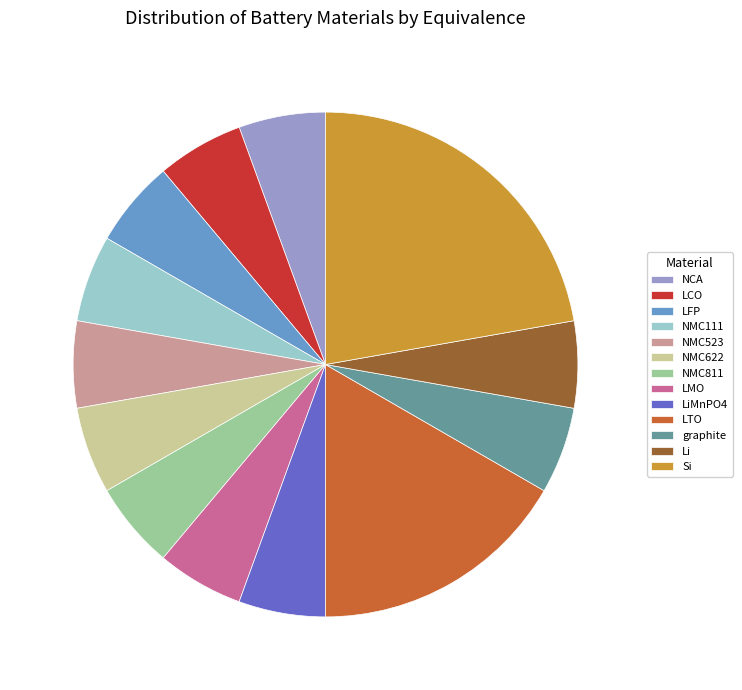

Approximately how many times larger is the value at NMC811 compared to LFP?

1.0